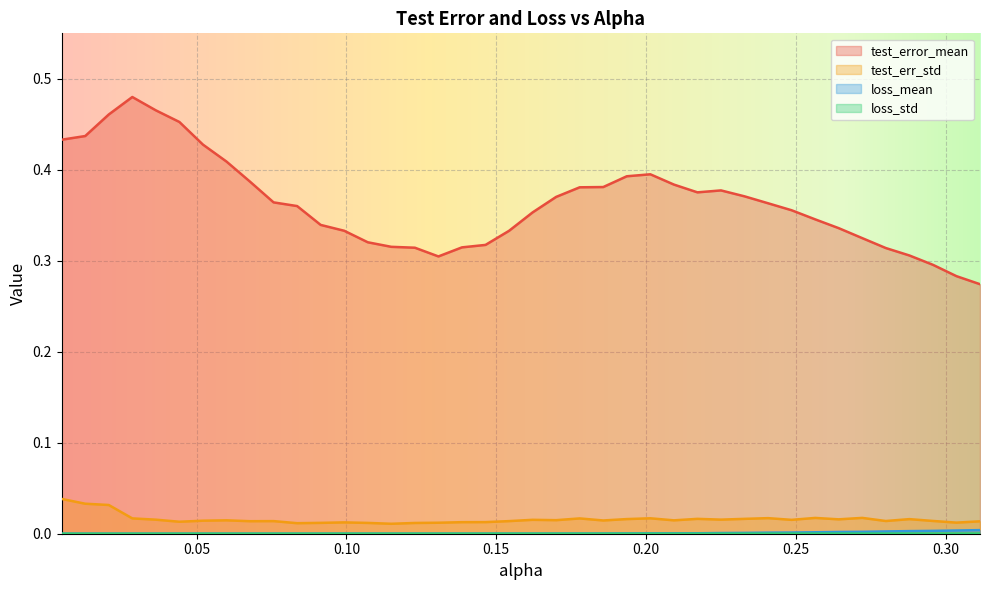

True or false: loss_mean and test_err_std cross at least once.

False